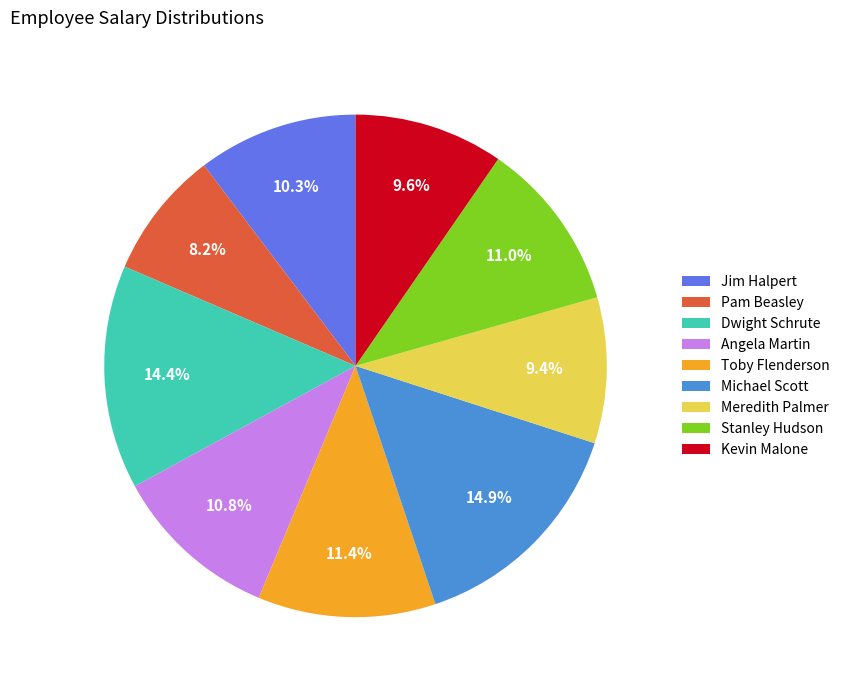

To the nearest percent, what is the difference between the largest and smallest slice percentages?

7%